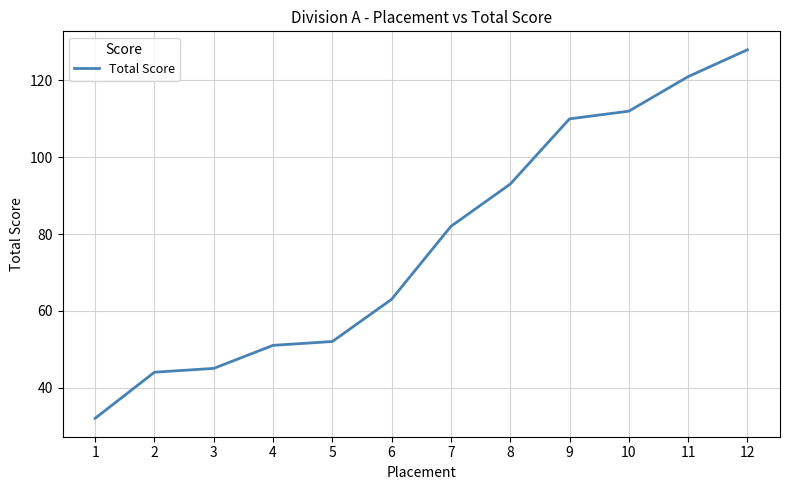

The value at 10 is 147. True or false?

False